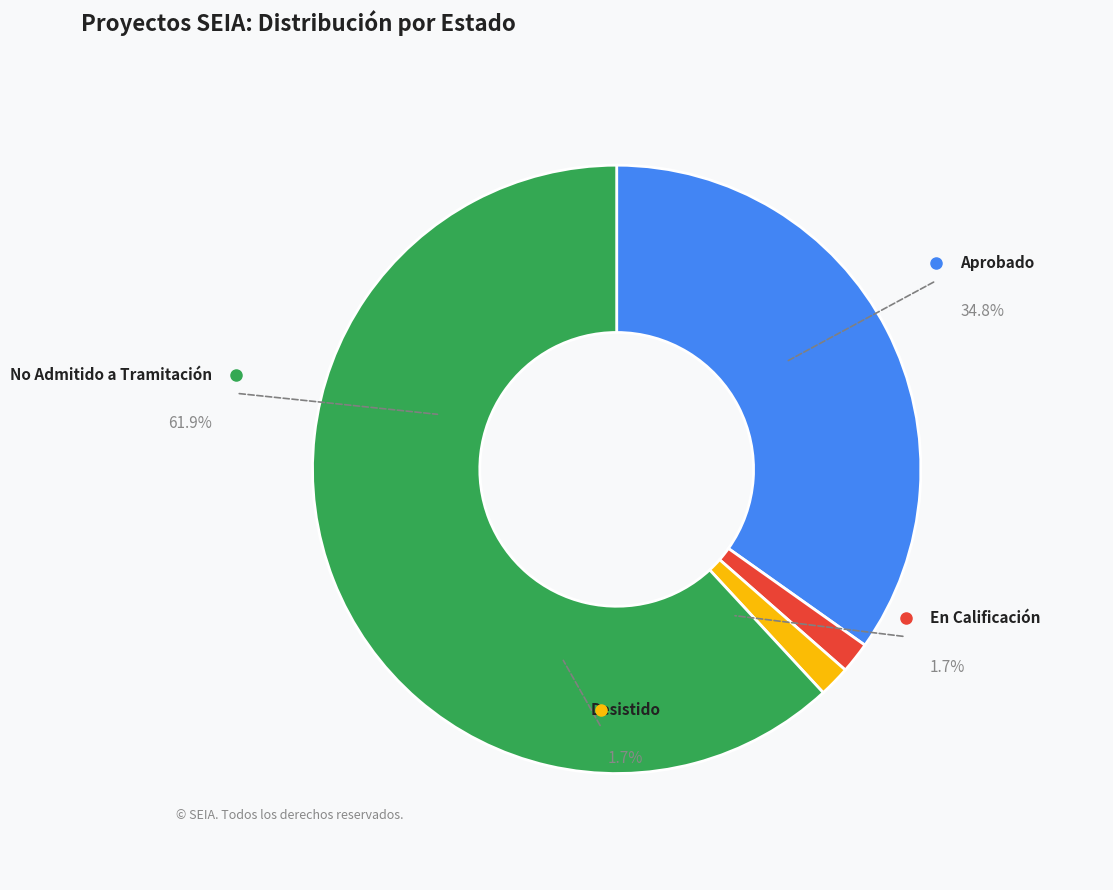

Which category has the smallest portion of the pie?

En Calificación